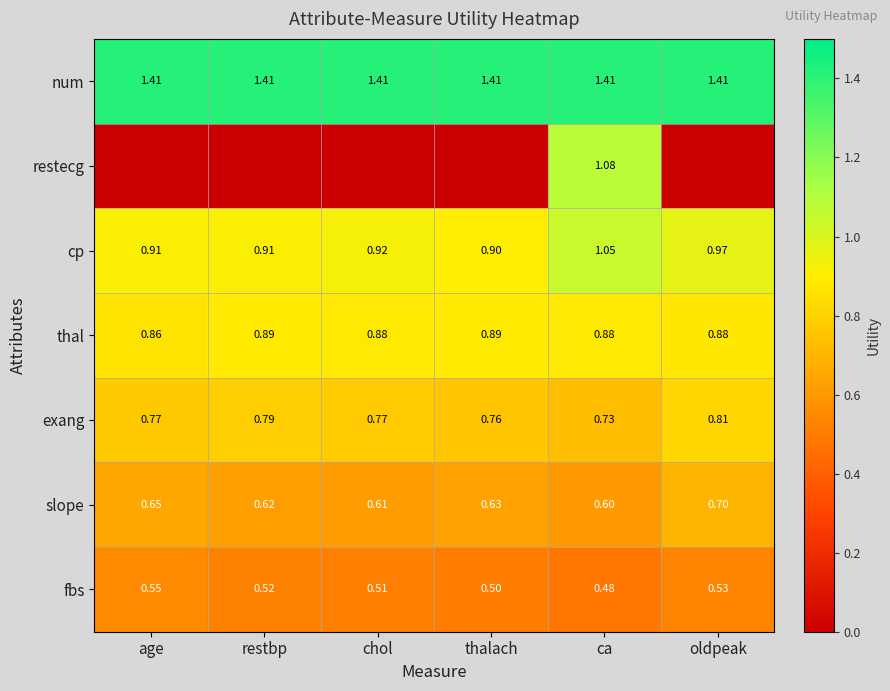

Which label corresponds to the smallest value in the chart?

age